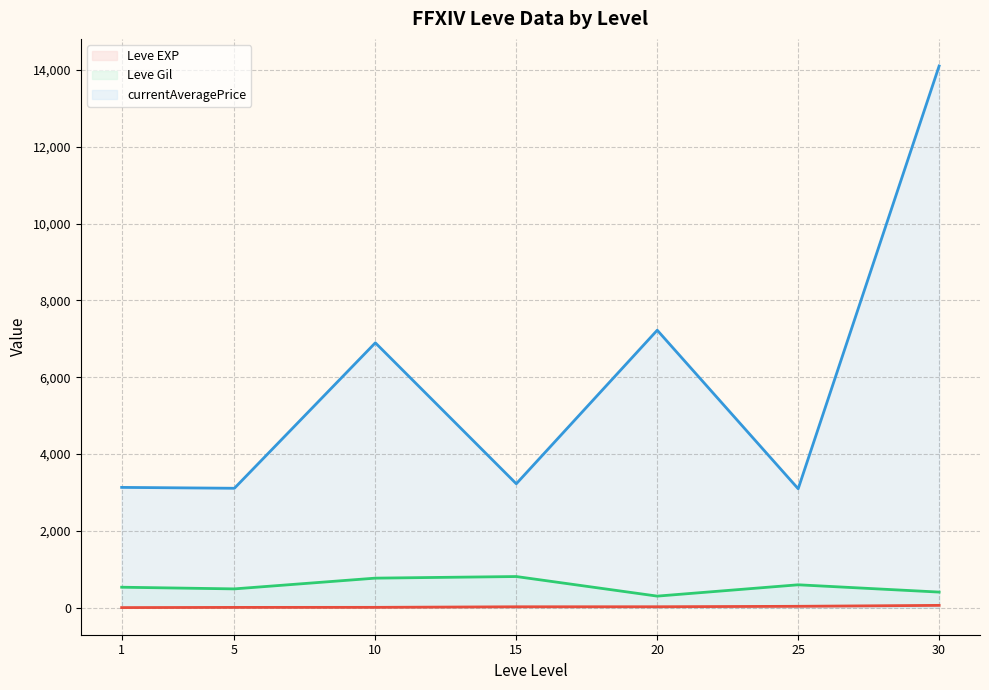

True or false: Leve Gil (line) and Leve EXP (line) cross at least once.

False